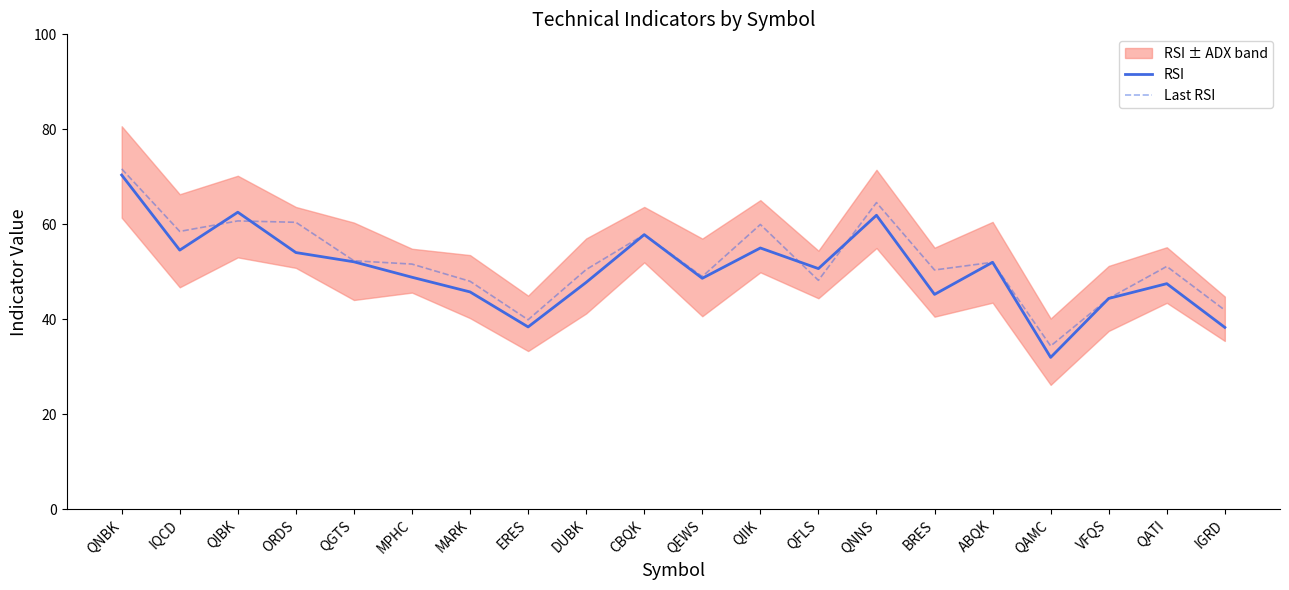

At which category is the sum across all series the highest?

QNBK